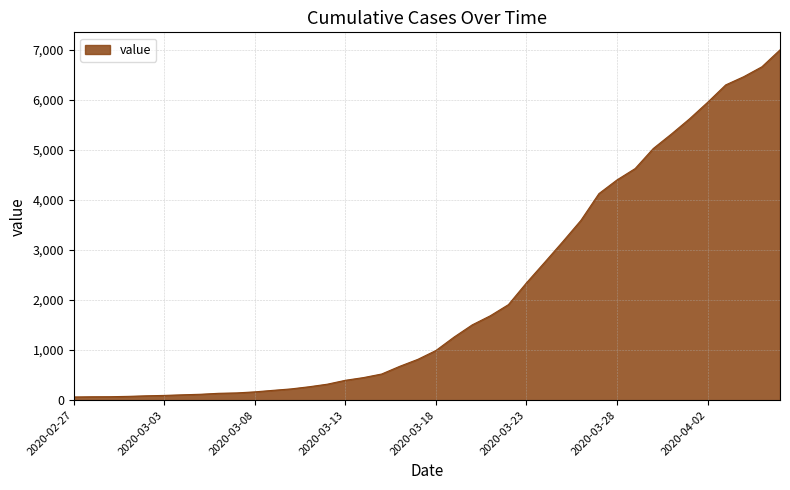

Count the number of data series in this chart.

1